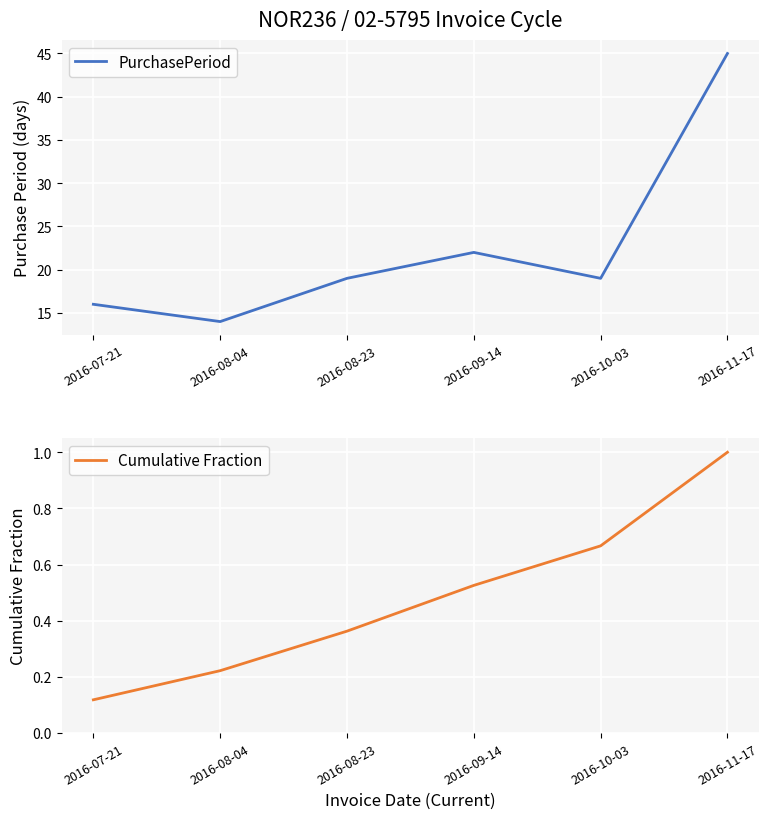

How many lines are shown in the chart?

2